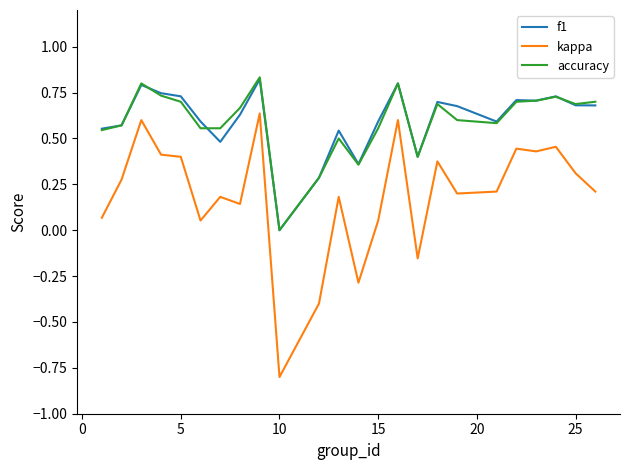

What is the smallest value displayed?

-0.8